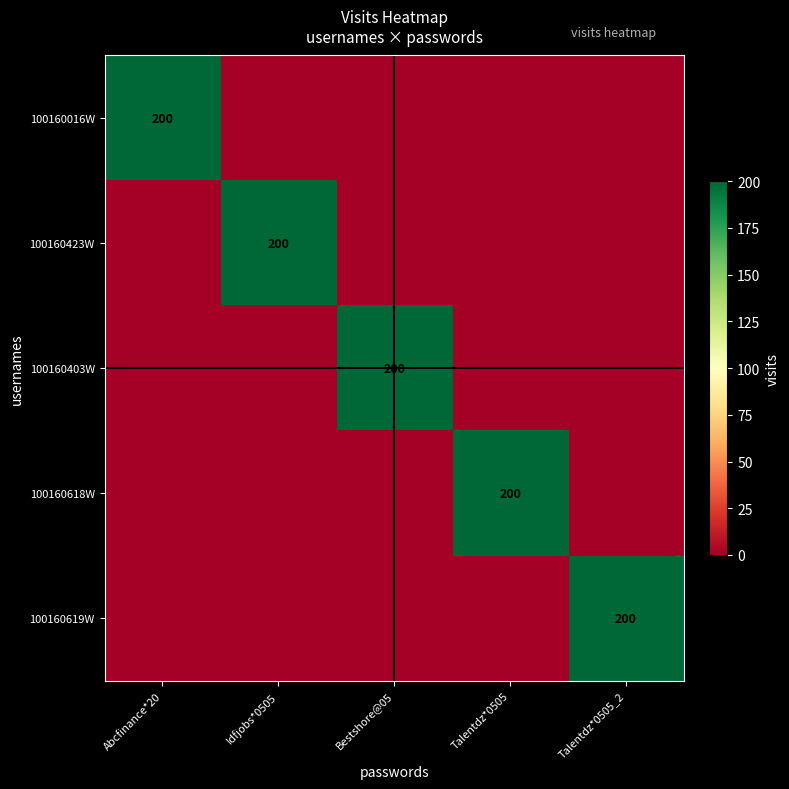

How many values in 100160619W are above zero?

1